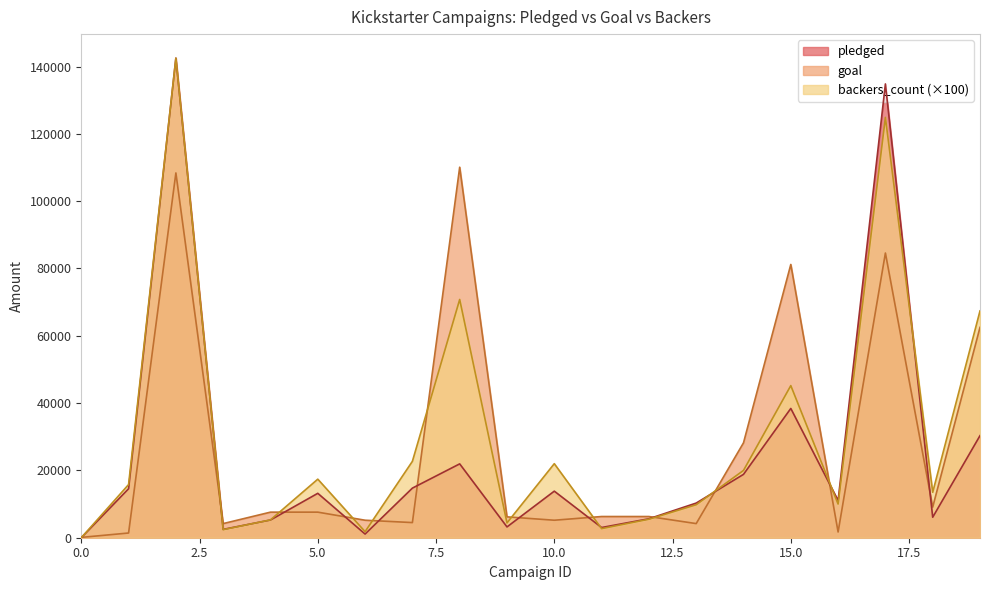

Reading left to right, list all the values displayed in this chart.

pledged: 0	14560	142523	2477	5265	13195	1090	14741	21946	3208	13838	3030	5629	10295	18829	38414	11041	134845	6089	30331
goal: 100	1400	108400	4200	7600	7600	5200	4500	110100	6200	5200	6300	6300	4200	28200	81200	1700	84600	9100	62500
backers_count: 0	15800	142500	2400	5300	17400	1800	22700	70800	4400	22000	2700	5500	9800	20000	45200	10000	124900	13500	67400